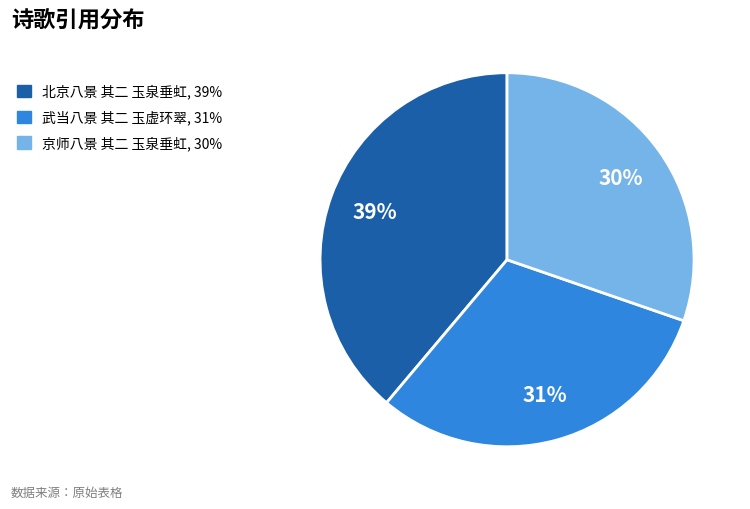

Is it true that 北京八景 其二 玉泉垂虹 is 39% of the pie?

True